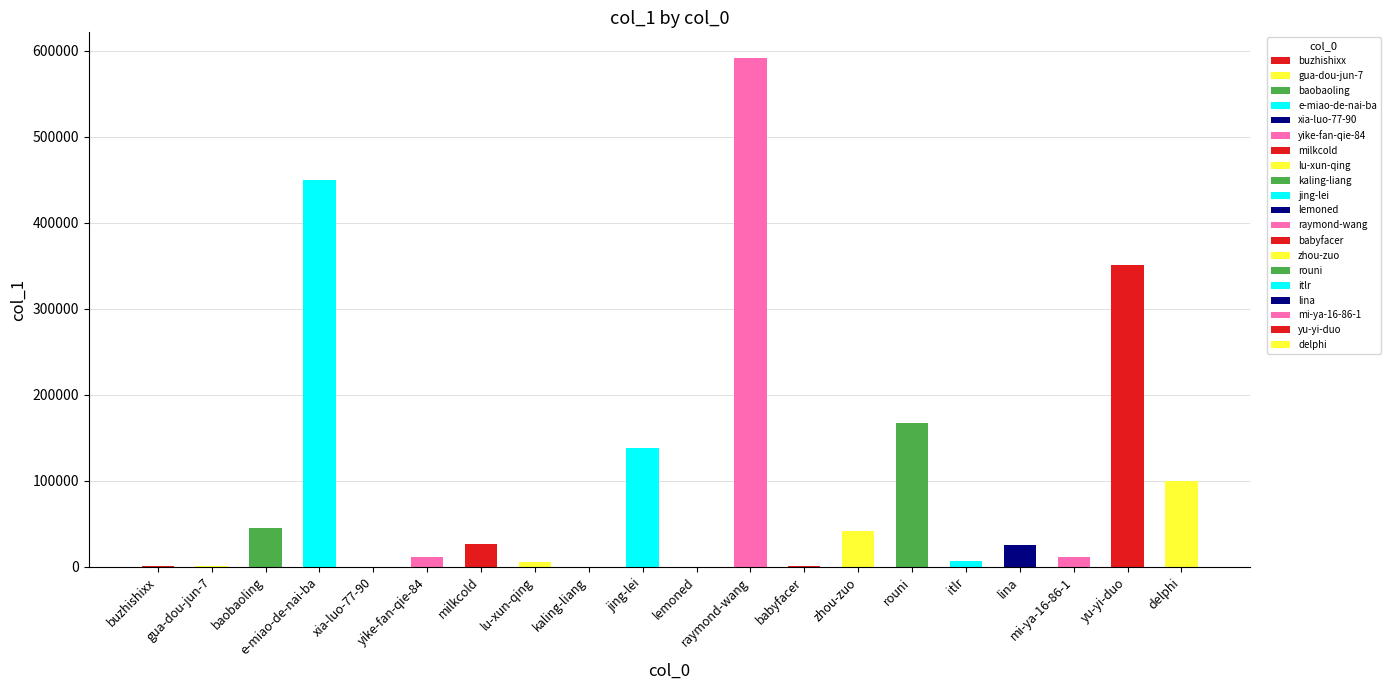

Which category has the highest value across all series?

raymond-wang